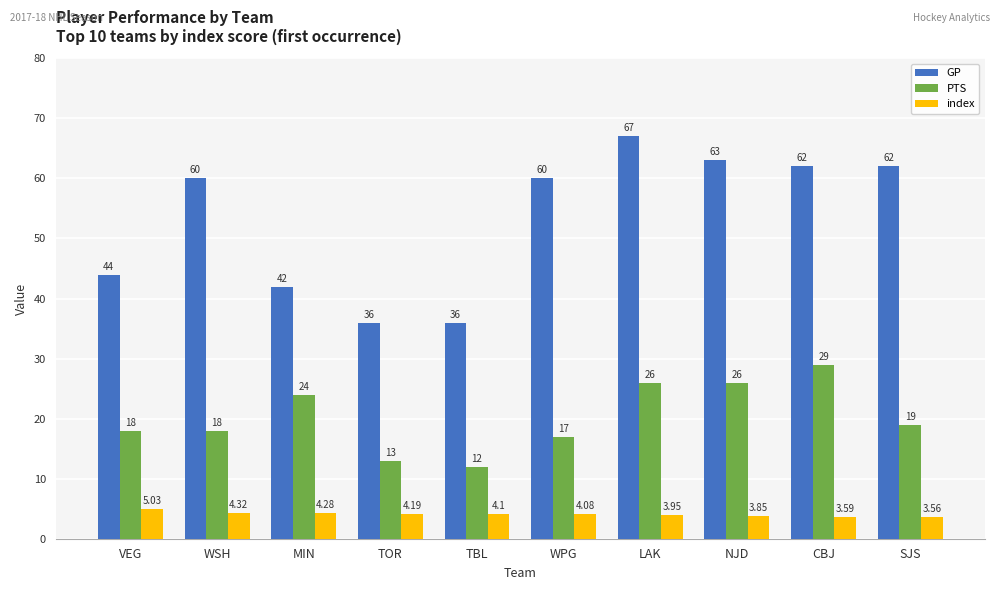

Is the value of GP at CBJ greater than the value of PTS at MIN?

Yes